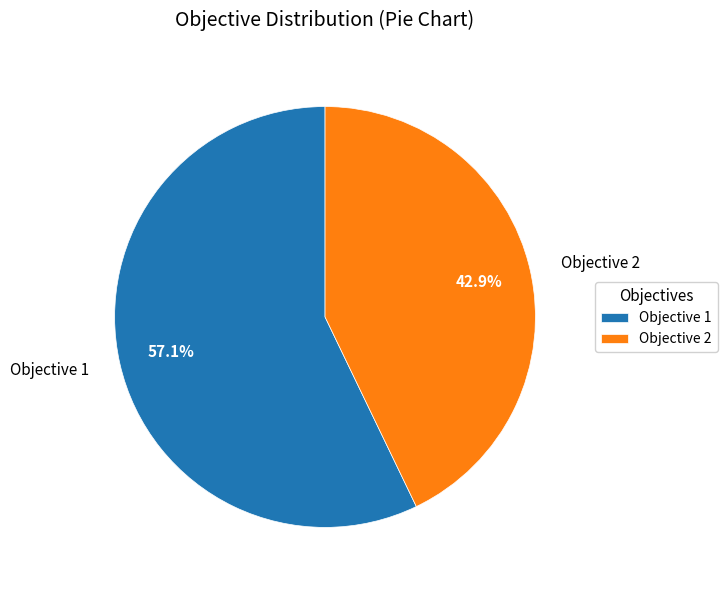

Which slice is the largest?

Objective 1